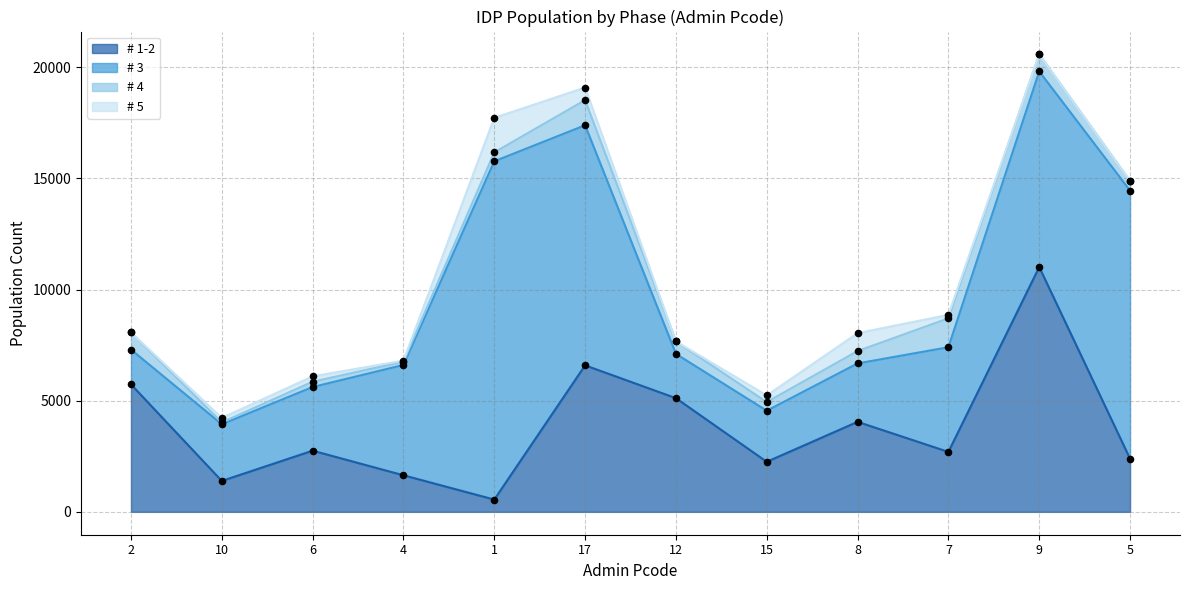

At which category is the sum across all series the highest?

9